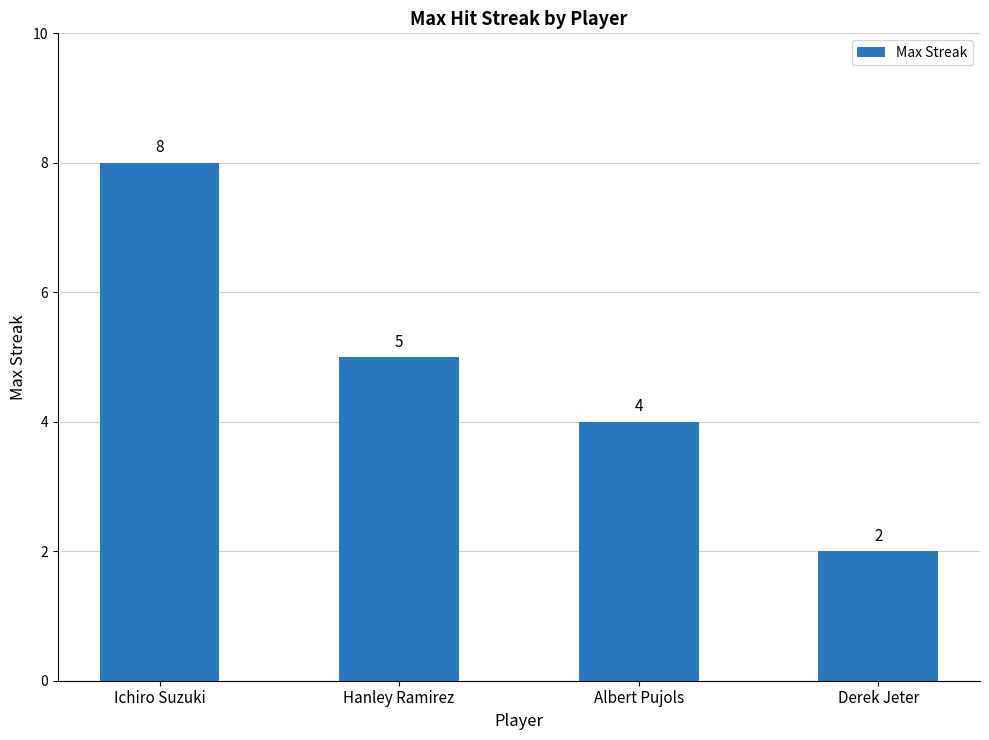

What is the average value?

5